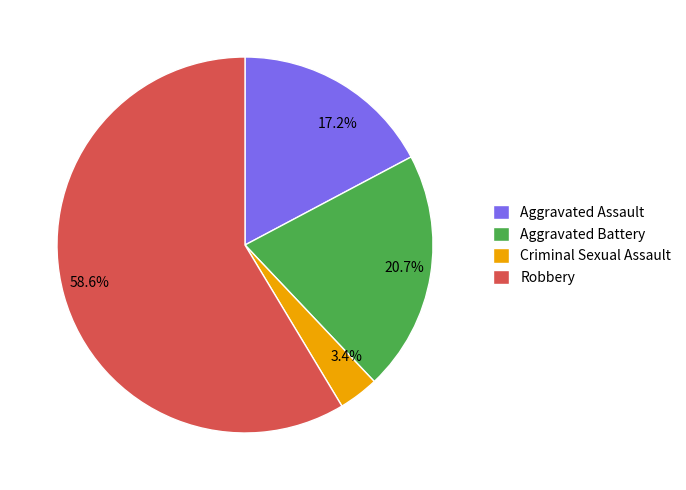

How much of the chart is everything except Aggravated Battery?

79.3%